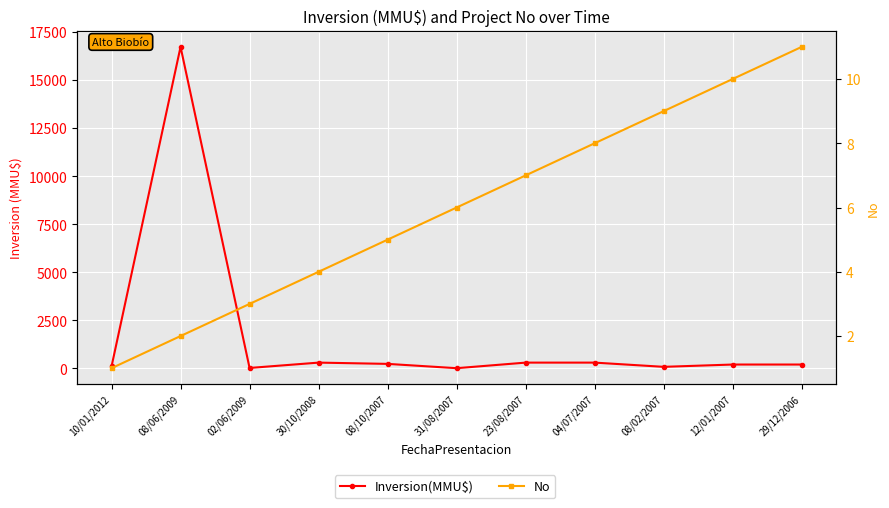

At 29/12/2006, list the series in order from smallest to largest.

No, Inversion(MMU$)